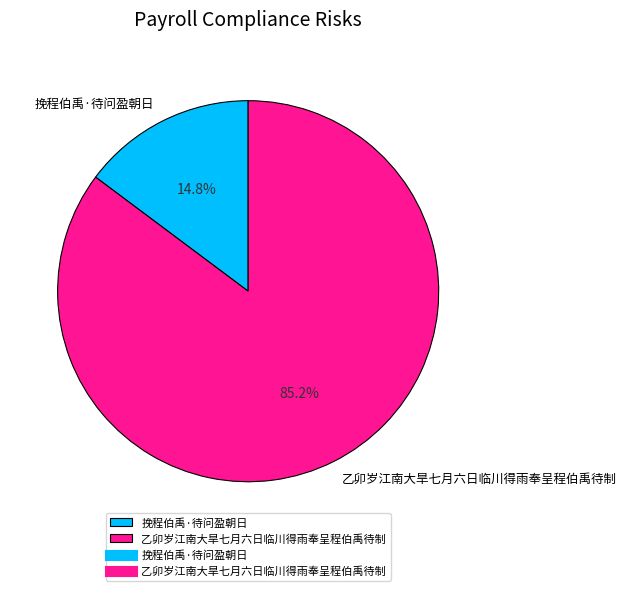

How many slices are in this pie chart?

2